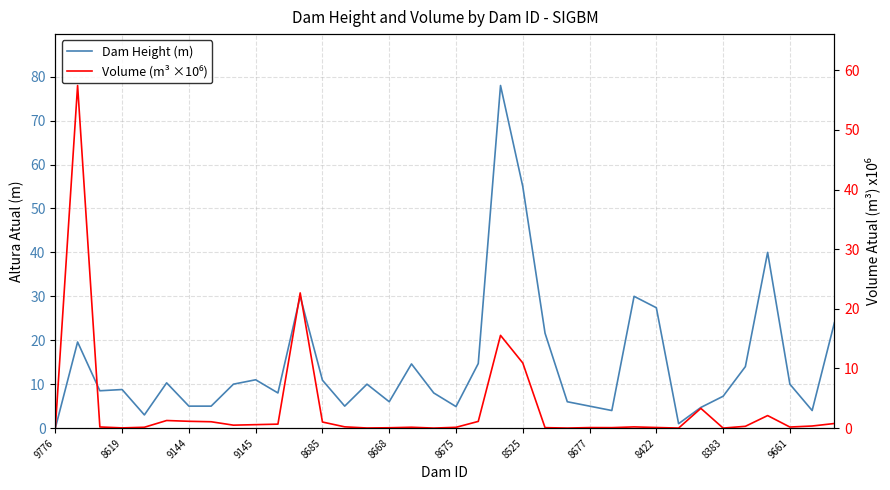

What position from the left is 28?

29